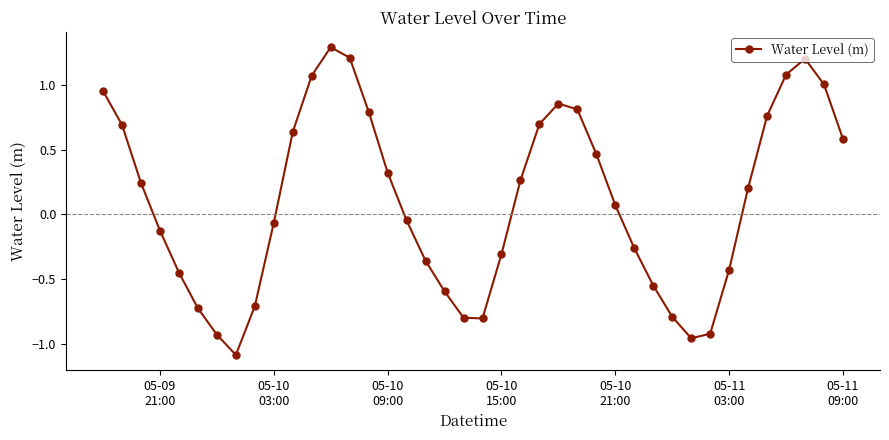

What is the difference between the maximum and minimum values?

2.4